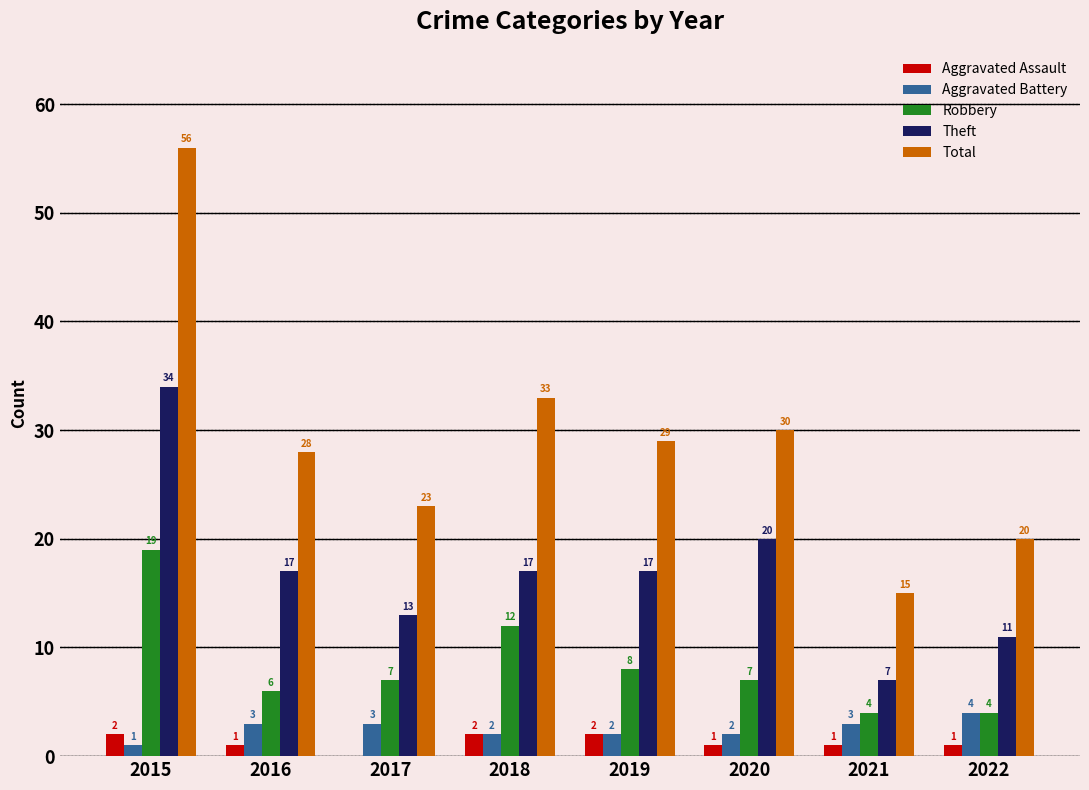

What is the sum of all Aggravated Battery values?

20